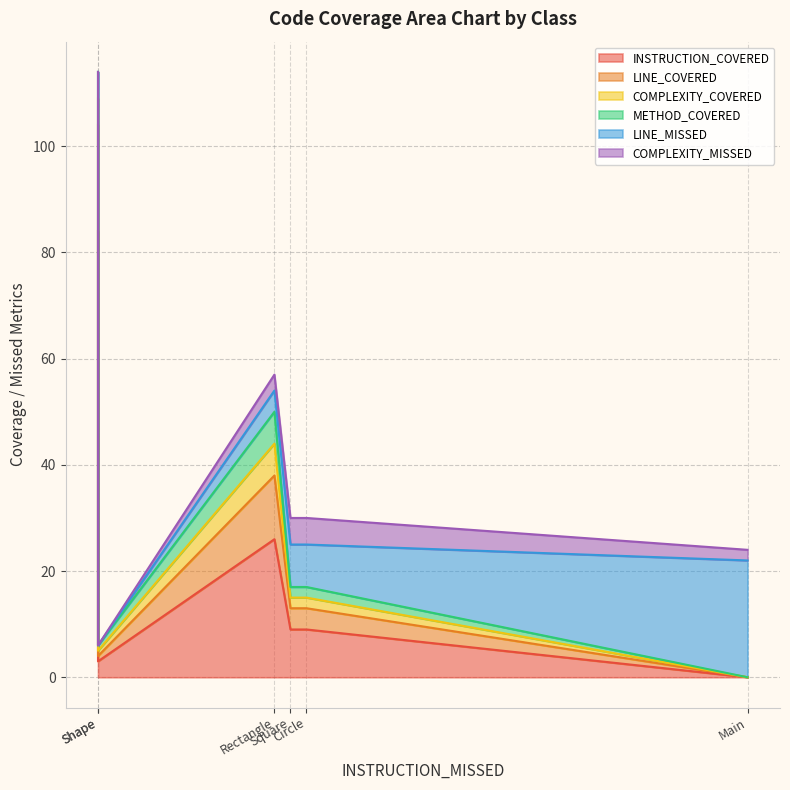

What is the spread (max minus min) of values at Shape?

3